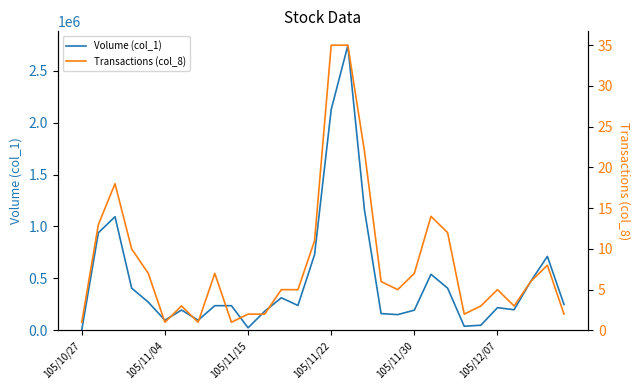

The value of Volume (col_1) at 27 is 472000. True or false?

True